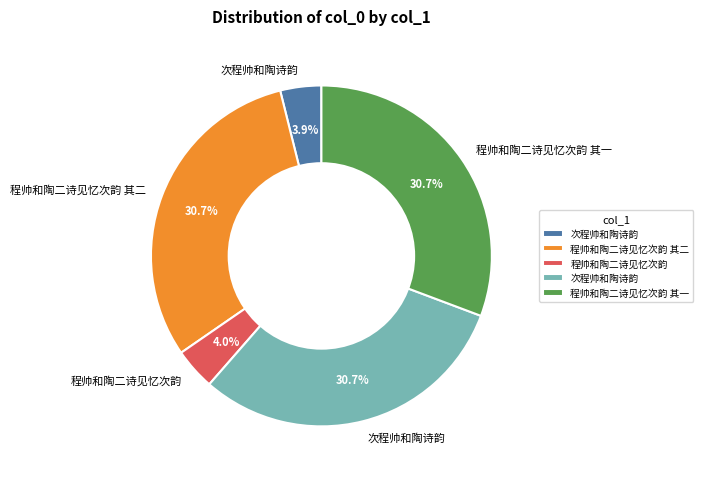

Is there any slice that represents more than half of the pie?

No